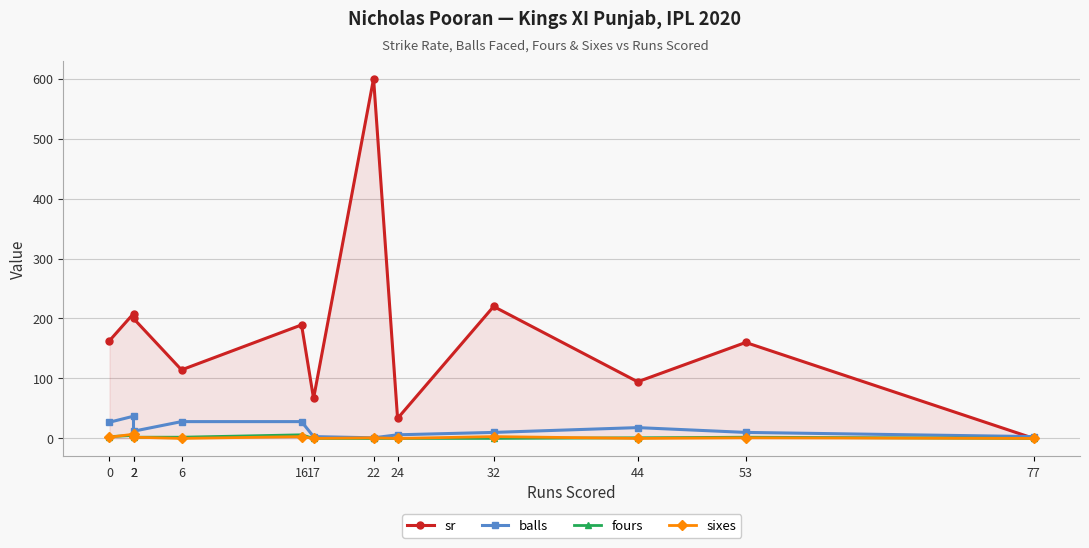

True or false: fours has a value of 5.0 at 2.

True